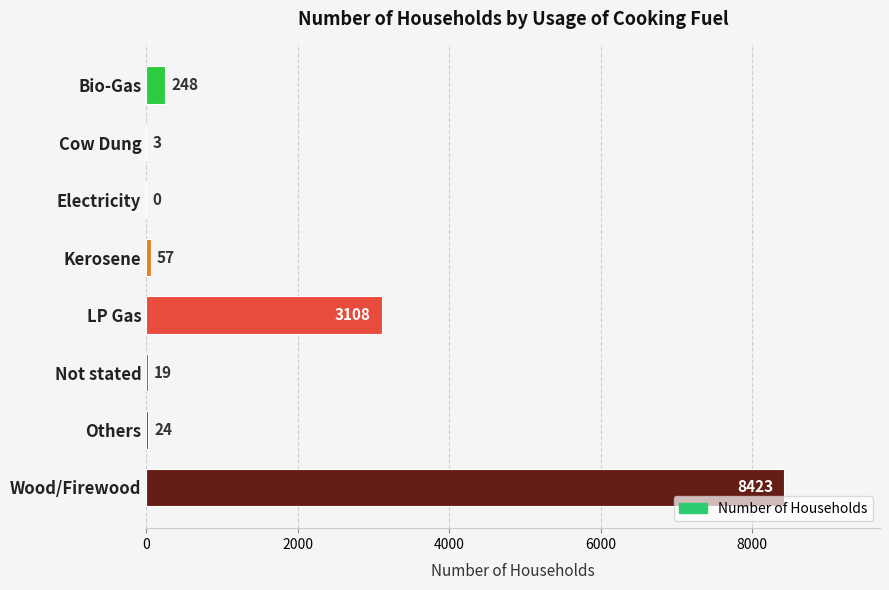

What is the sum of all values?

11882